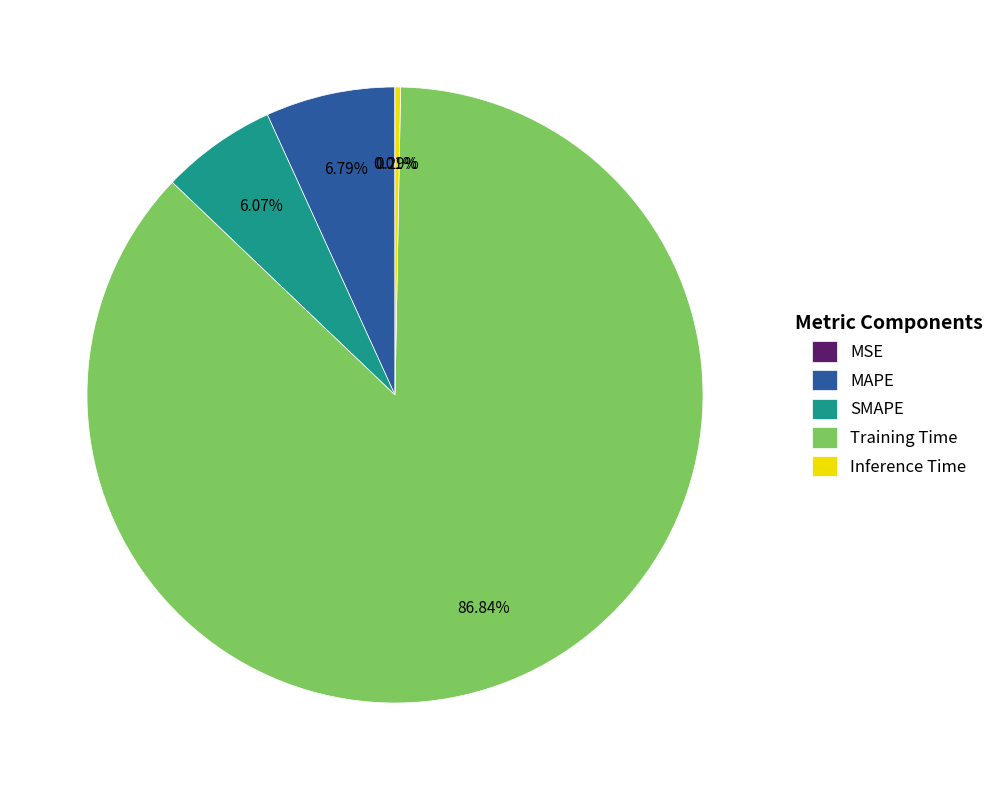

To the nearest percent, what is the average slice percentage?

20%